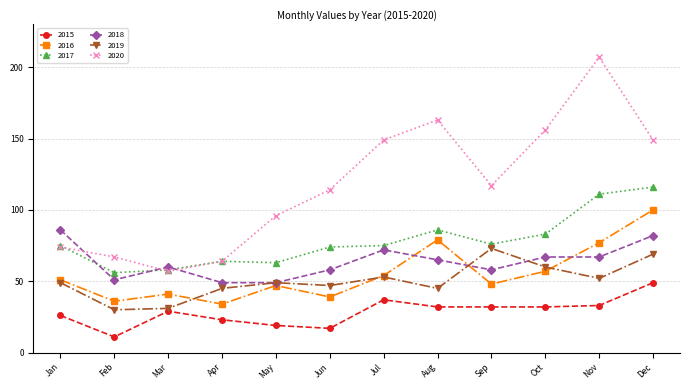

What is the difference between the maximum and minimum values in the 2016 series?

66